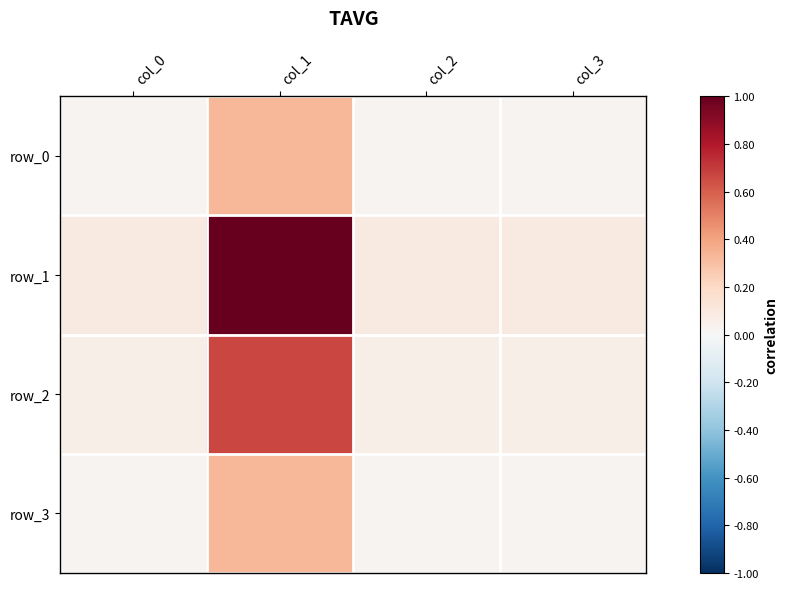

Between col_3 and col_2, which is larger?

col_3